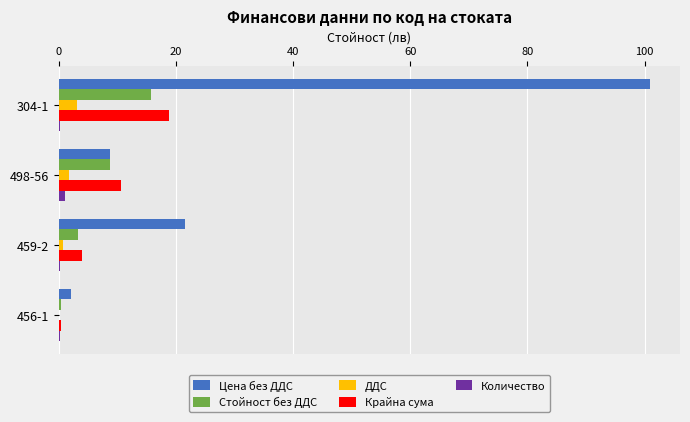

Which series has the largest total across all categories?

Цена без ДДС